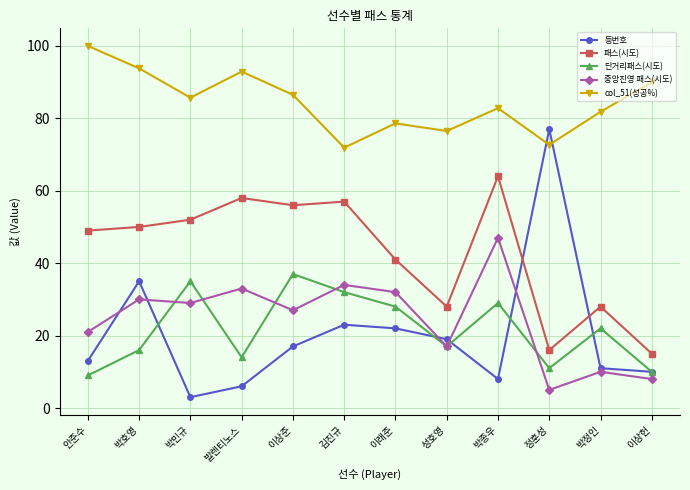

What is the sum of all 중앙진영 패스(시도) values?

293.0